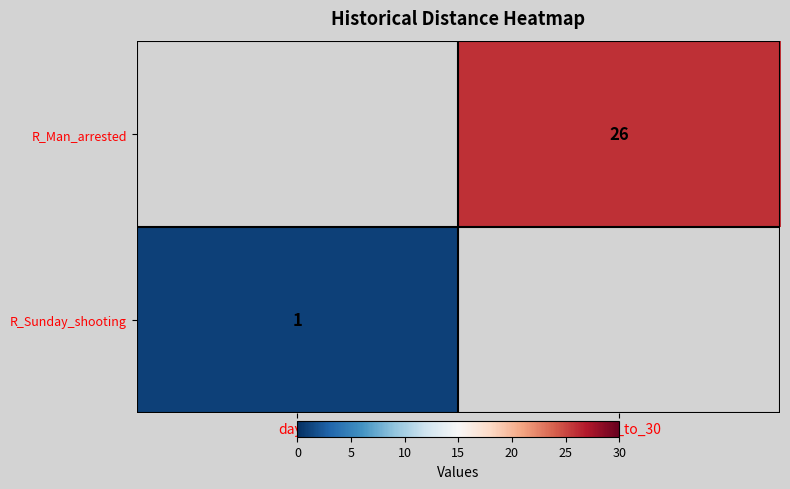

Is the value of R_Sunday_shooting at day_1 greater than the value of R_Man_arrested at day_2_to_30?

No